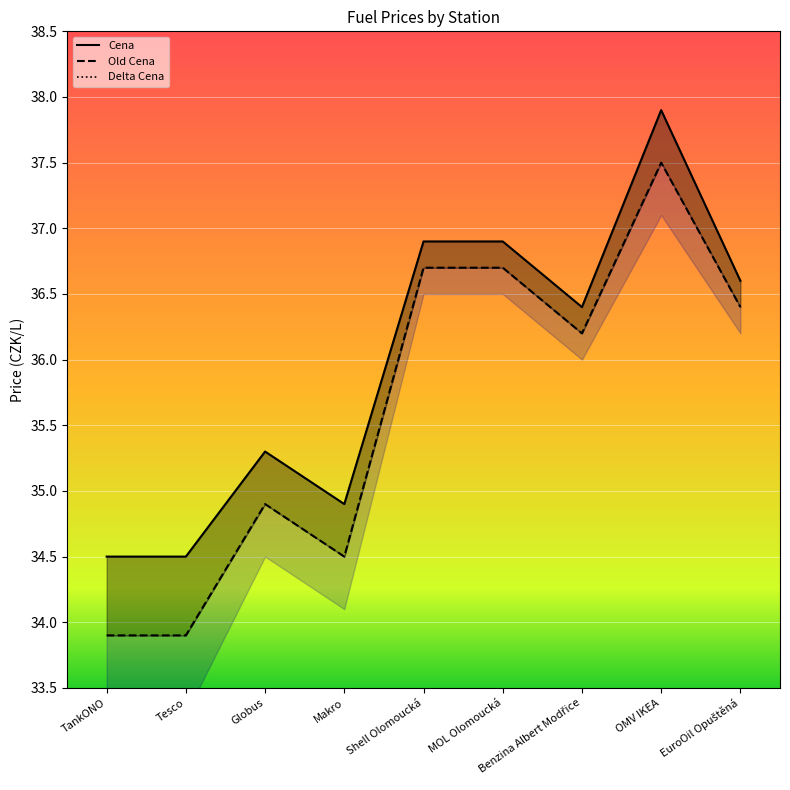

Is this an area chart (filled region under the line)?

No